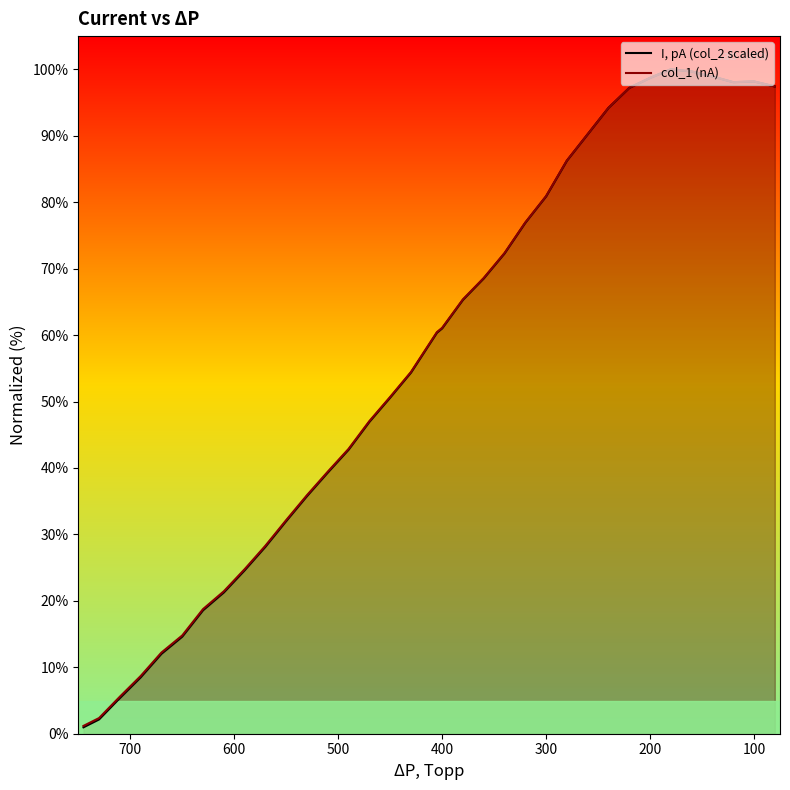

Does the chart have visible grid lines?

No